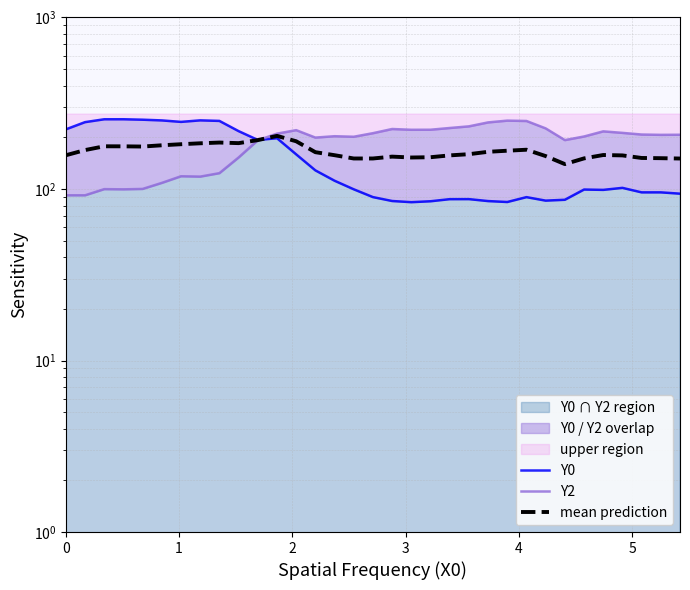

Reading right to left, transcribe all the data shown in this chart.

Y0: 93.9	95.6	95.6	101.5	98.8	99.3	86.5	85.5	89.6	84.0	85.0	87.3	87.2	84.8	83.8	85.1	89.7	99.6	111.7	128.4	159.2	197.7	193.2	217.4	249.4	251.2	246.1	251.1	253.4	255.0	254.9	245.3	222.7
Y2: 207.1	206.8	207.7	212.4	216.7	202.3	192.7	225.5	249.1	250.3	244.4	231.8	226.7	221.5	221.4	223.7	211.5	201.6	203.0	199.4	220.3	210.2	192.2	152.6	123.7	118.1	118.6	108.5	100.1	99.5	99.8	91.9	91.9
mean prediction: 150.5	151.2	151.6	156.9	157.8	150.8	139.6	155.5	169.4	167.1	164.7	159.5	157.0	153.2	152.6	154.4	150.6	150.6	157.4	163.9	189.7	203.9	192.7	185.0	186.5	184.6	182.4	179.8	176.8	177.3	177.4	168.6	157.3